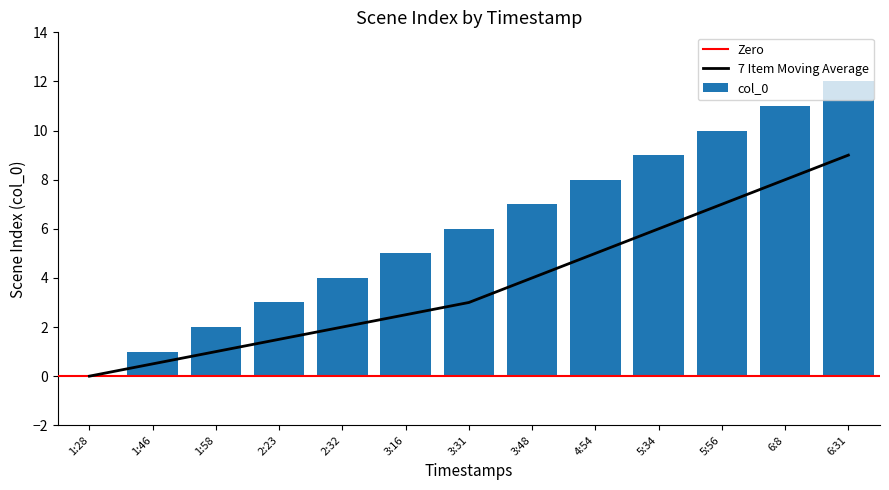

What is the difference between the maximum and minimum values?

12